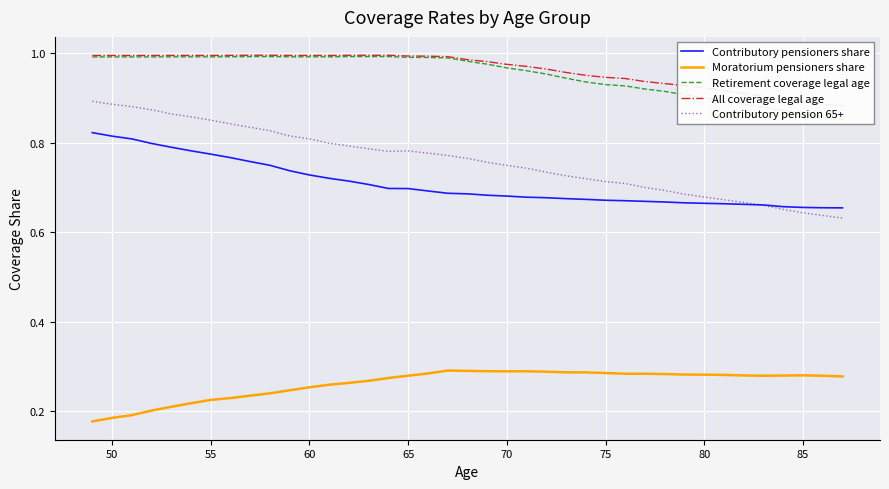

True or false: Contributory pension 65+ and Moratorium pensioners share cross at least once.

False